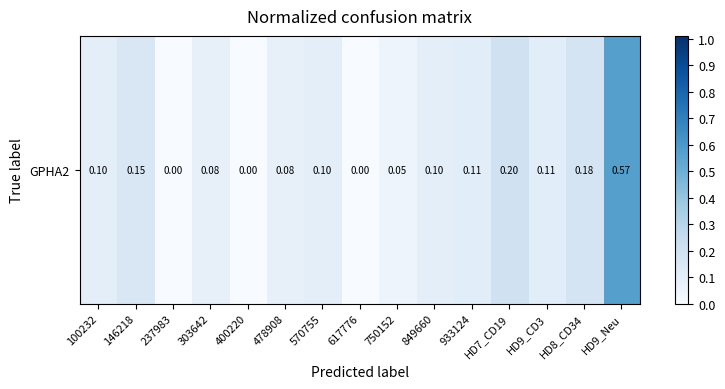

What is the sum of all values?

1.8